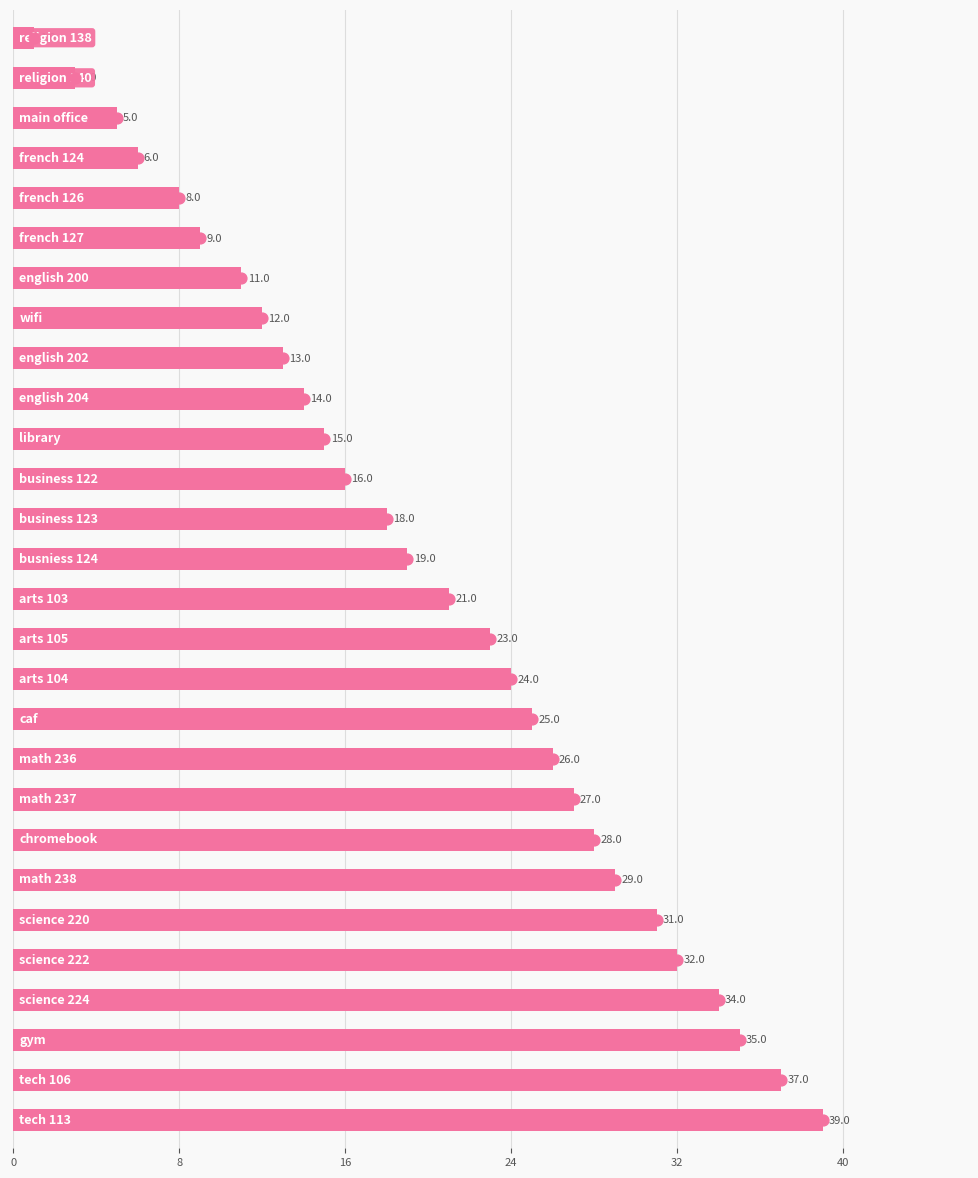

Between 25 and 21, which is larger?

25